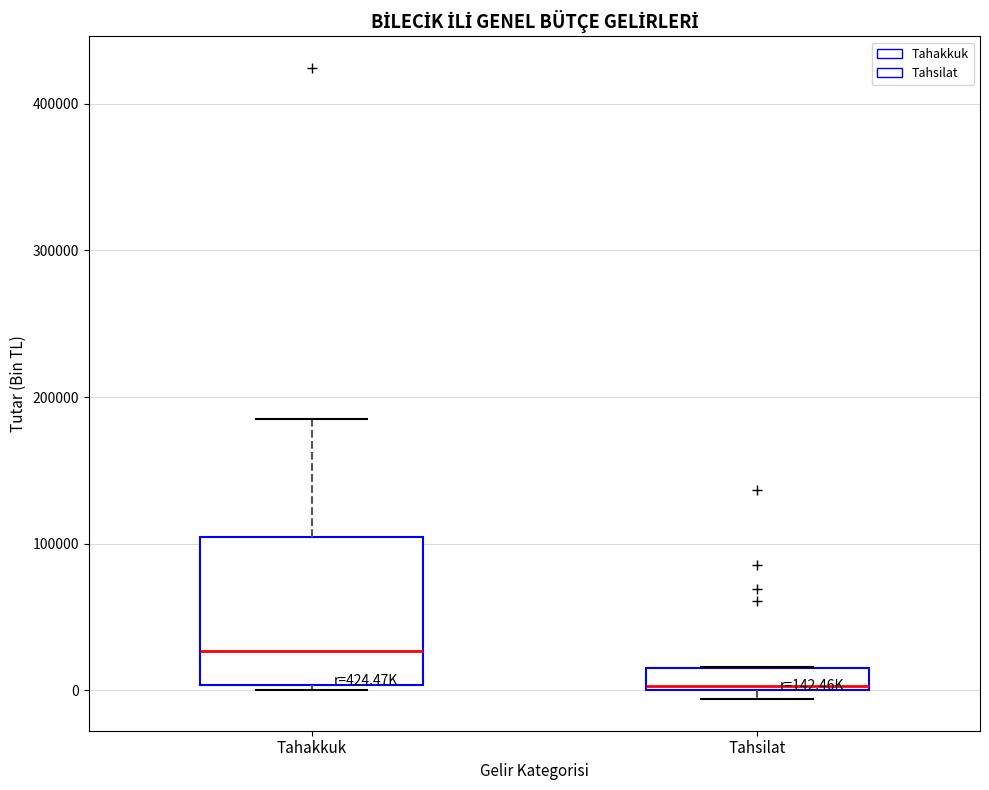

Which box's median line is the lowest?

Tahsilat